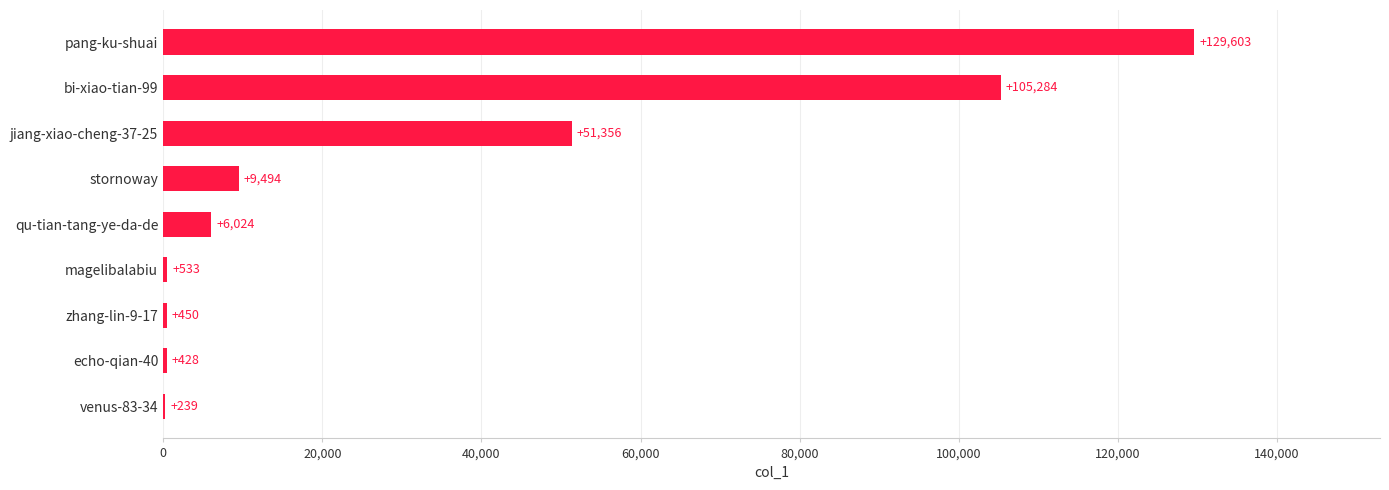

Reading bottom to top, list all the values displayed in this chart.

venus-83-34=239	echo-qian-40=428	zhang-lin-9-17=450	magelibalabiu=533	qu-tian-tang-ye-da-de=6024	stornoway=9494	jiang-xiao-cheng-37-25=51356	bi-xiao-tian-99=105284	pang-ku-shuai=129603